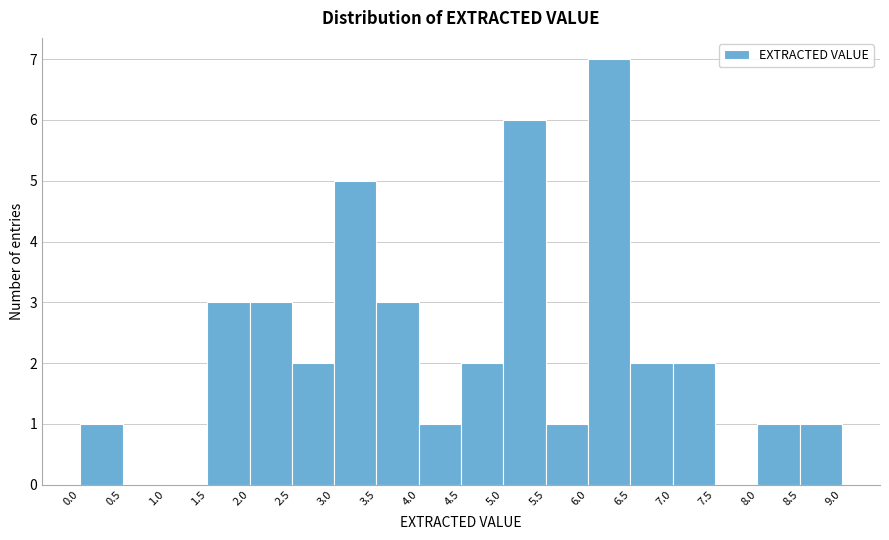

Over which range of the x-axis is the bar tallest?

6.0 to 6.5